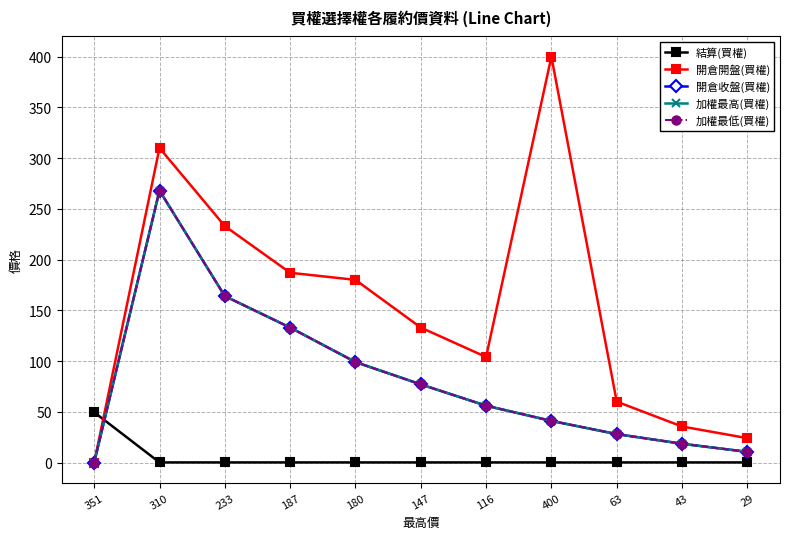

What is the difference between the maximum and minimum values in the 開倉收盤(買權) series?

268.0